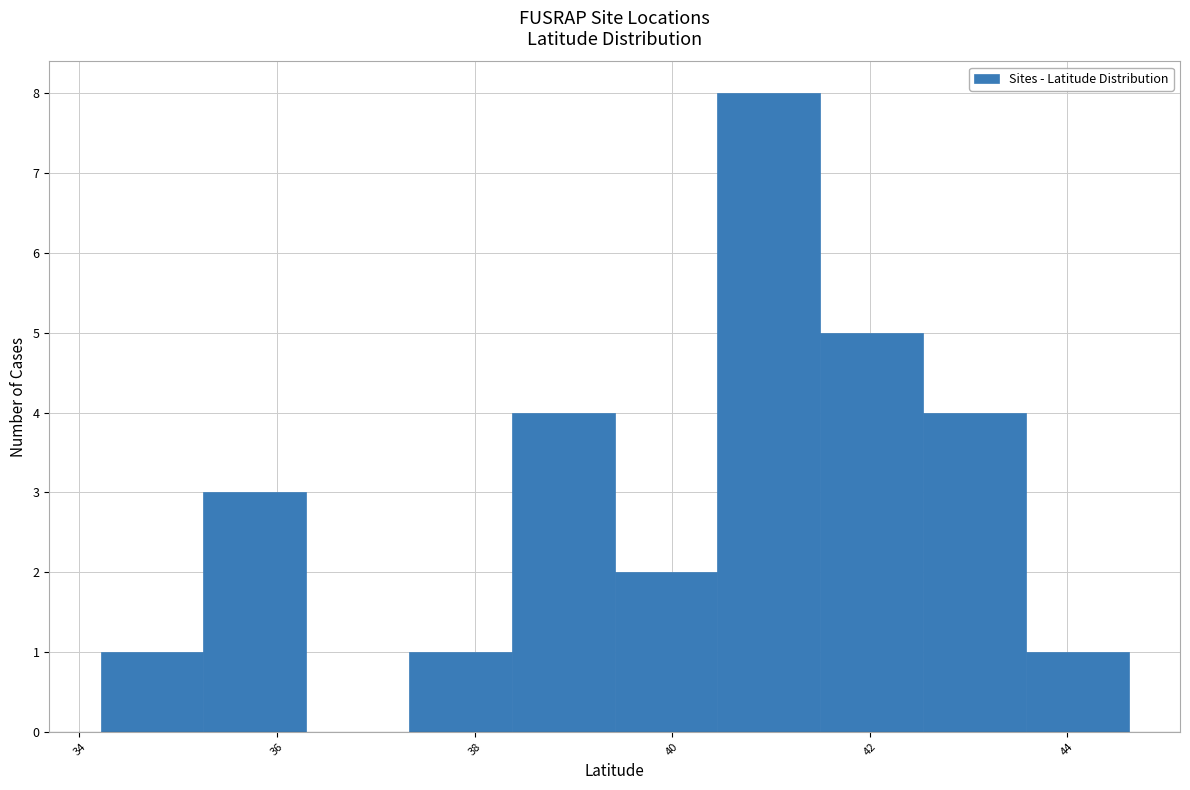

Reading left to right, transcribe this chart: for each bar, give the range it covers on the x-axis and its height. Neither the bar edges nor the heights are printed on the chart, so give them approximately, as read against the axes.

34.2 to 35.2: 1
35.2 to 36.2: 3
36.2 to 37.4: 0
37.4 to 38.4: 1
38.4 to 39.4: 4
39.4 to 40.4: 2
40.4 to 41.4: 8
41.4 to 42.6: 5
42.6 to 43.6: 4
43.6 to 44.6: 1